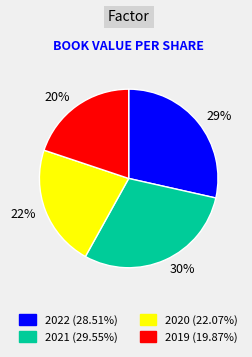

How many segments does this pie chart have?

4